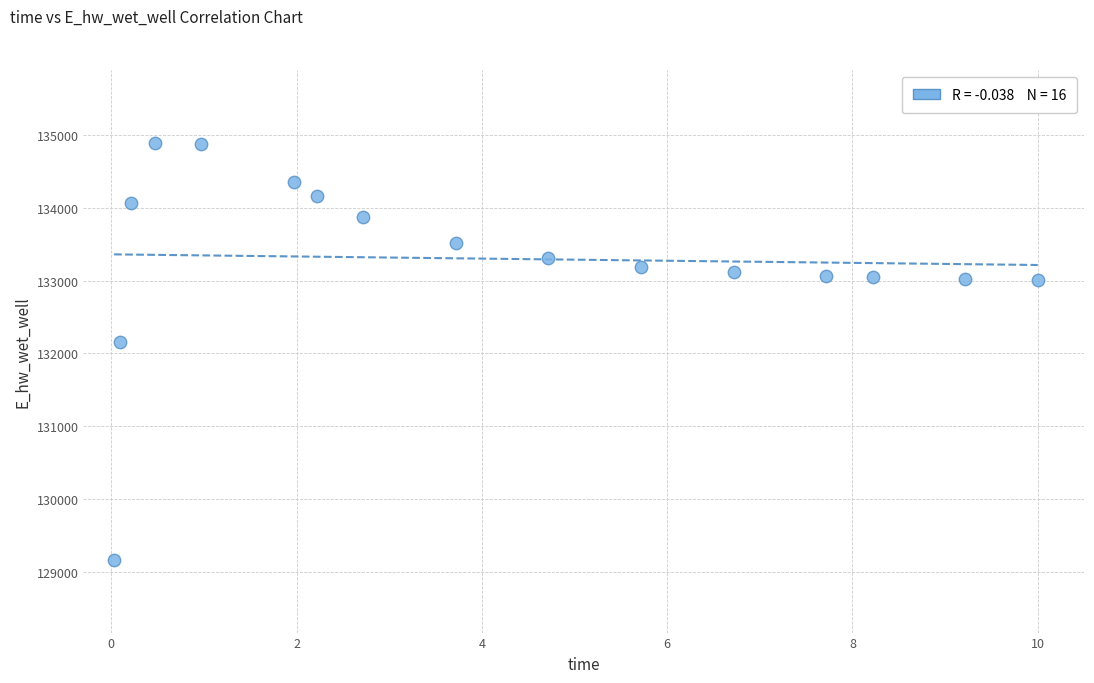

What is the range of Y values (max minus min)?

5723.1